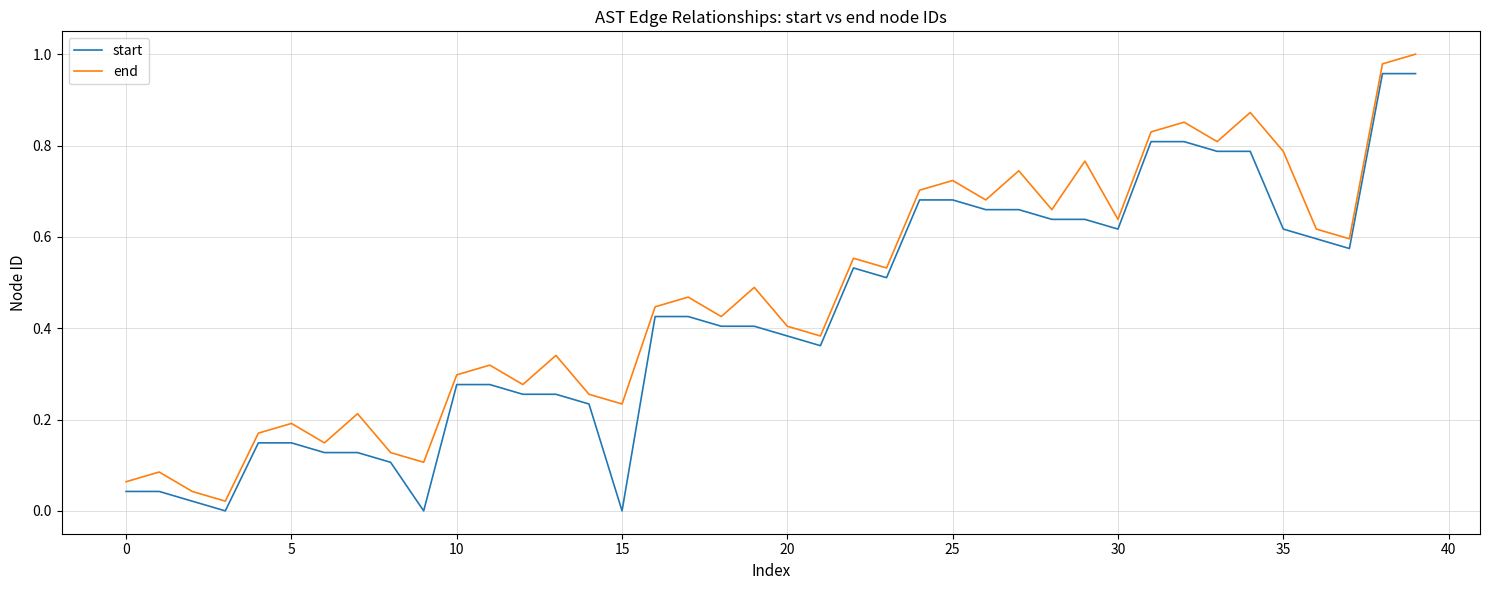

Rank the series by their average value, from lowest to highest.

start, end